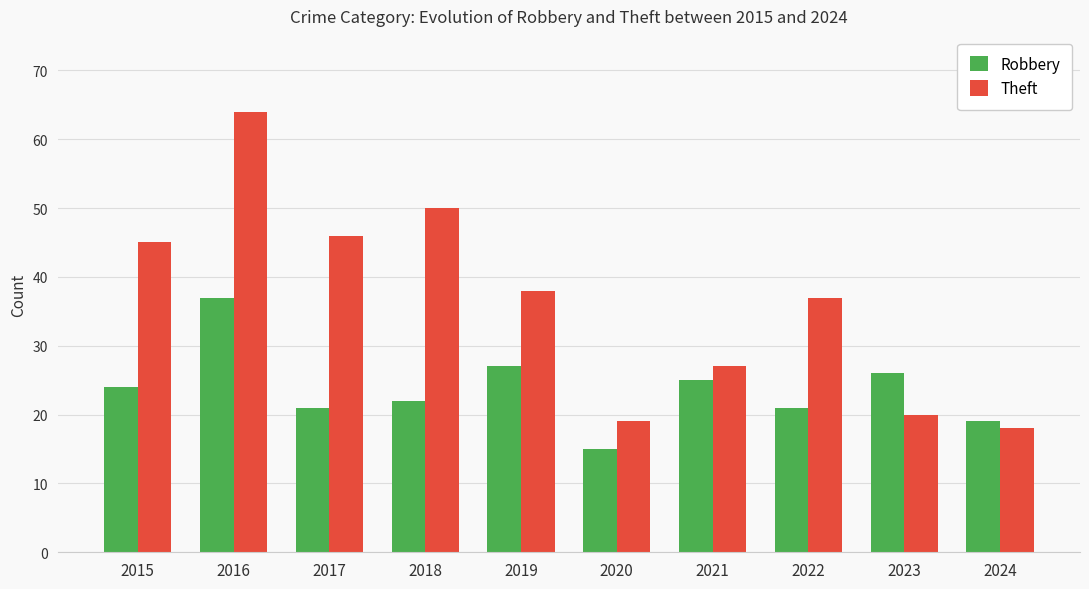

At which label does Robbery reach its minimum?

2020